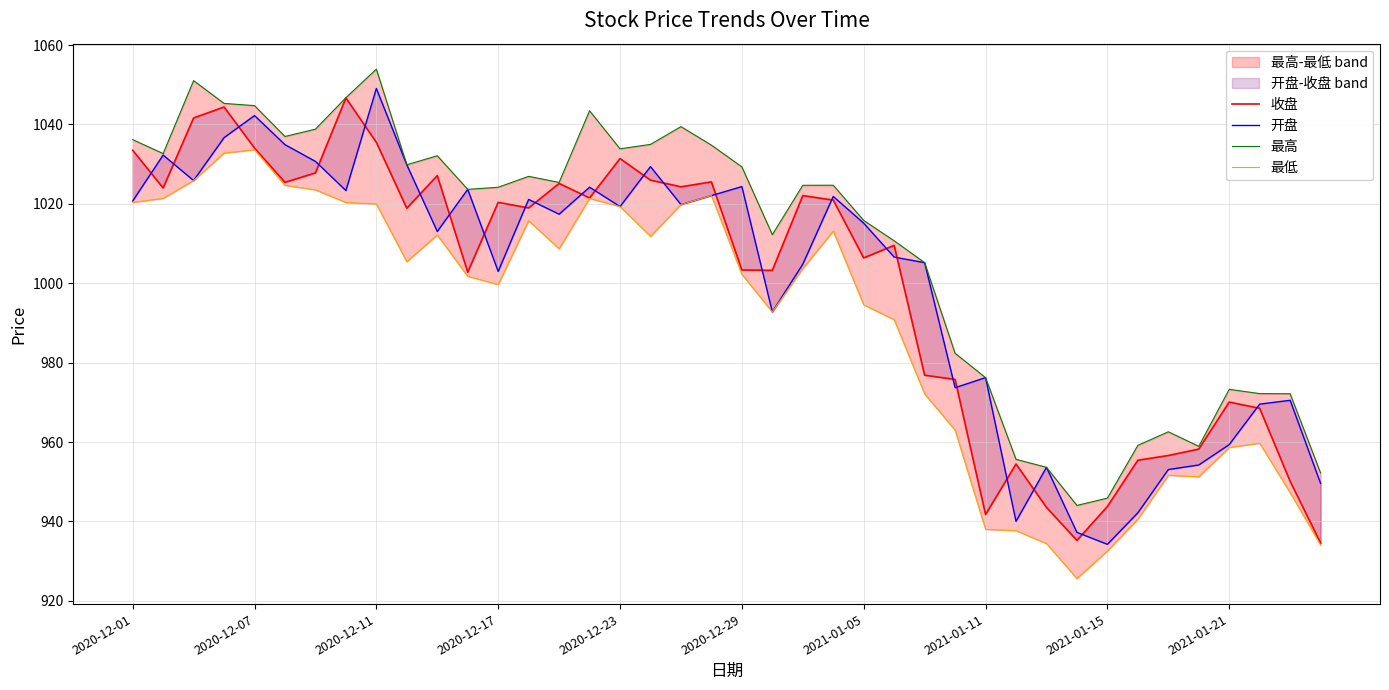

How many data points in 最低 are above 1003?

20